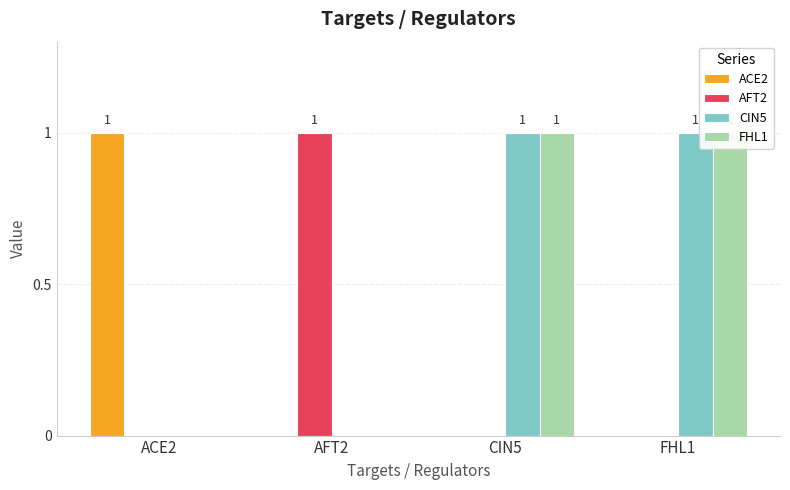

Reading left to right, list all the values displayed in this chart.

ACE2: ACE2=1	AFT2=0	CIN5=0	FHL1=0
AFT2: ACE2=0	AFT2=1	CIN5=0	FHL1=0
CIN5: ACE2=0	AFT2=0	CIN5=1	FHL1=1
FHL1: ACE2=0	AFT2=0	CIN5=1	FHL1=1